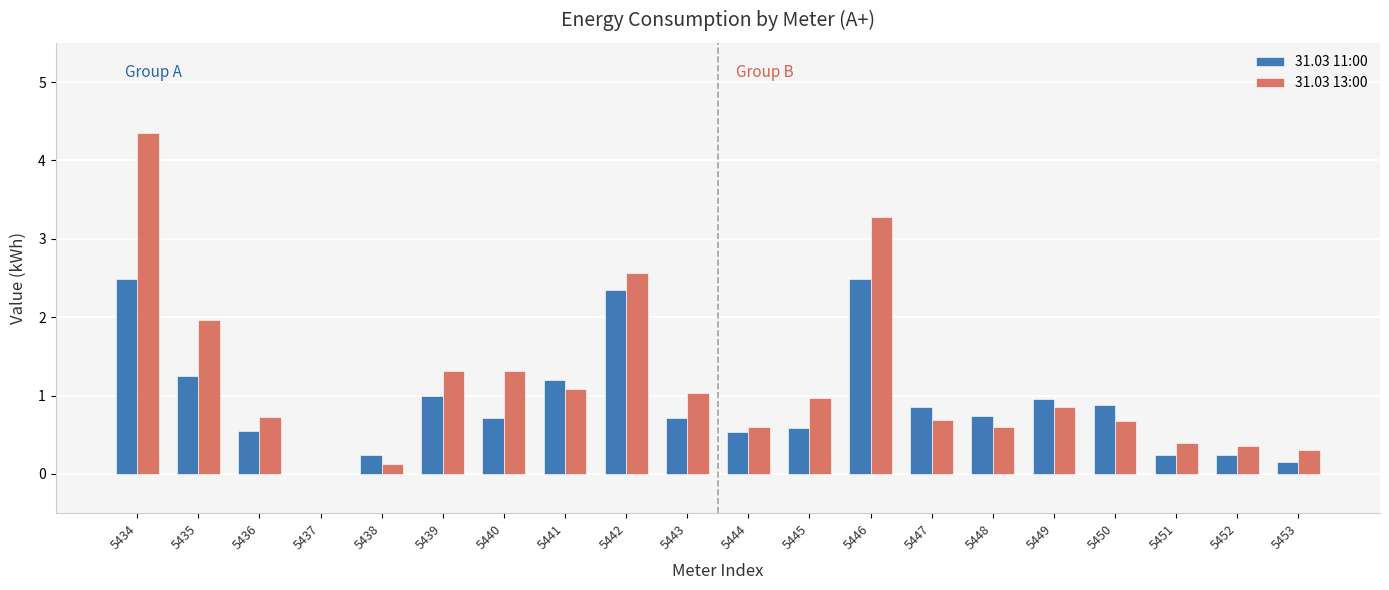

Reading left to right, extract all data points from this chart.

31.03 11:00: 2.5	1.3	0.5	0.0	0.2	1.0	0.7	1.2	2.3	0.7	0.5	0.6	2.5	0.9	0.7	1.0	0.9	0.2	0.2	0.2
31.03 13:00: 4.3	2.0	0.7	0.0	0.1	1.3	1.3	1.1	2.6	1.0	0.6	1.0	3.3	0.7	0.6	0.9	0.7	0.4	0.4	0.3